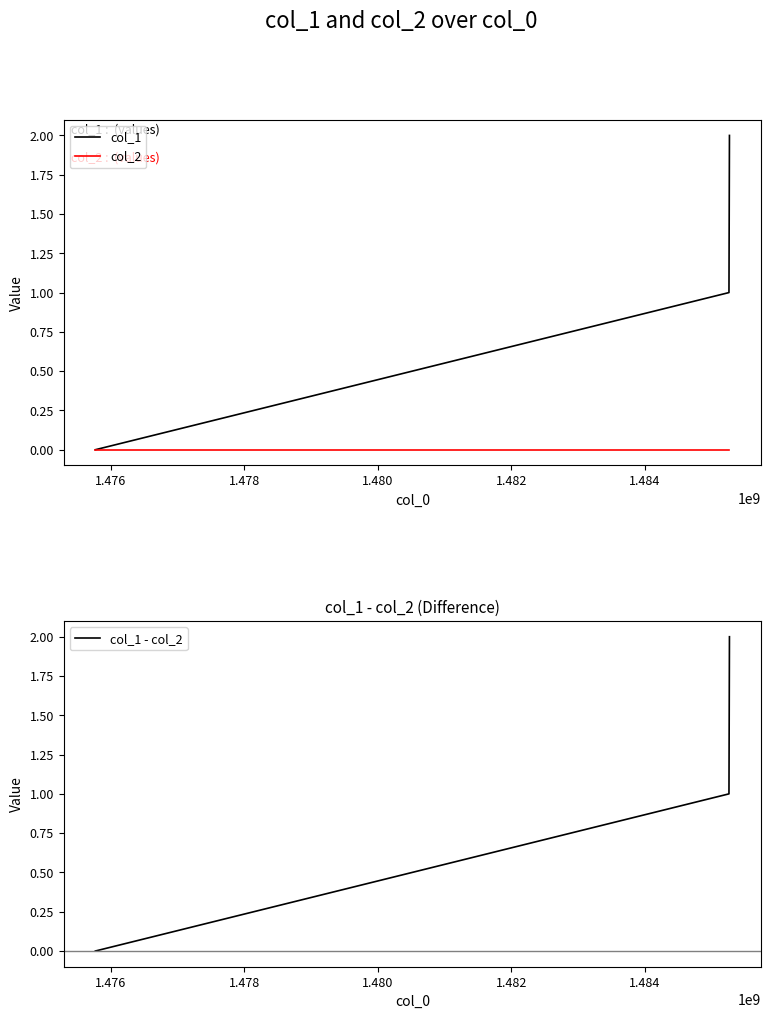

Count the number of data series in this chart.

3